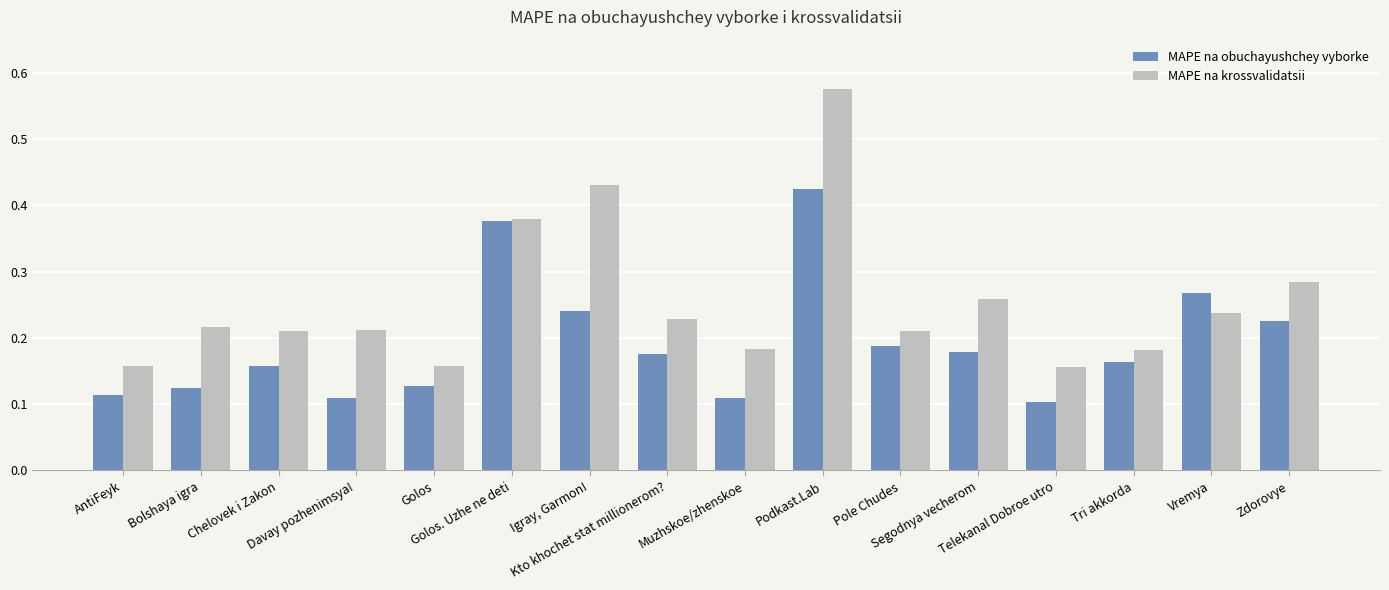

What is the label of the 13th bar from the right?

Davay pozhenimsya!